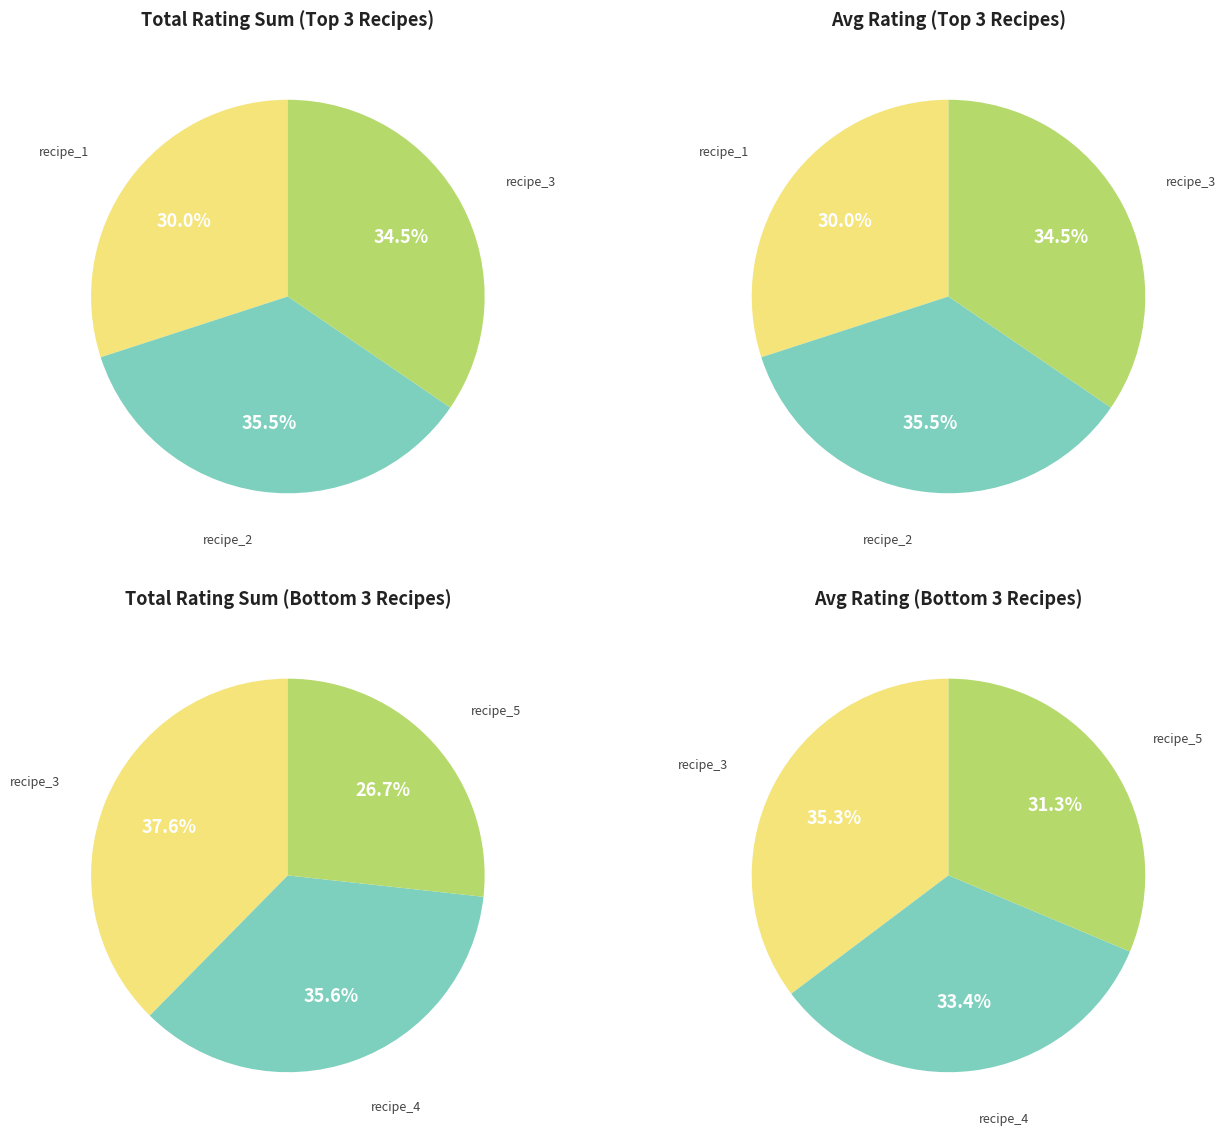

Does user_1 account for over 50% of the chart?

No